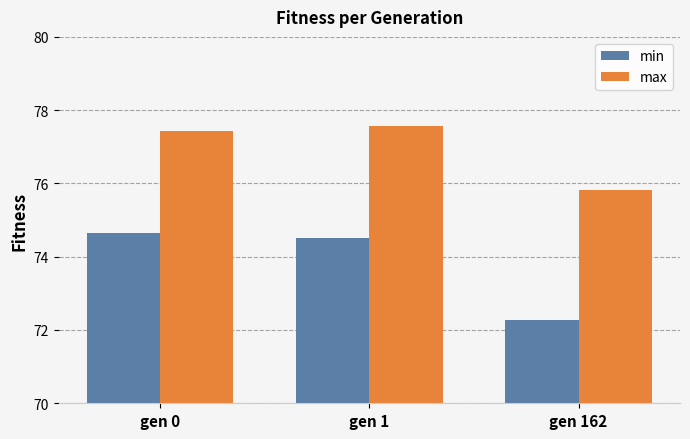

What is the value of the min bar at the 2nd from the left?

74.5